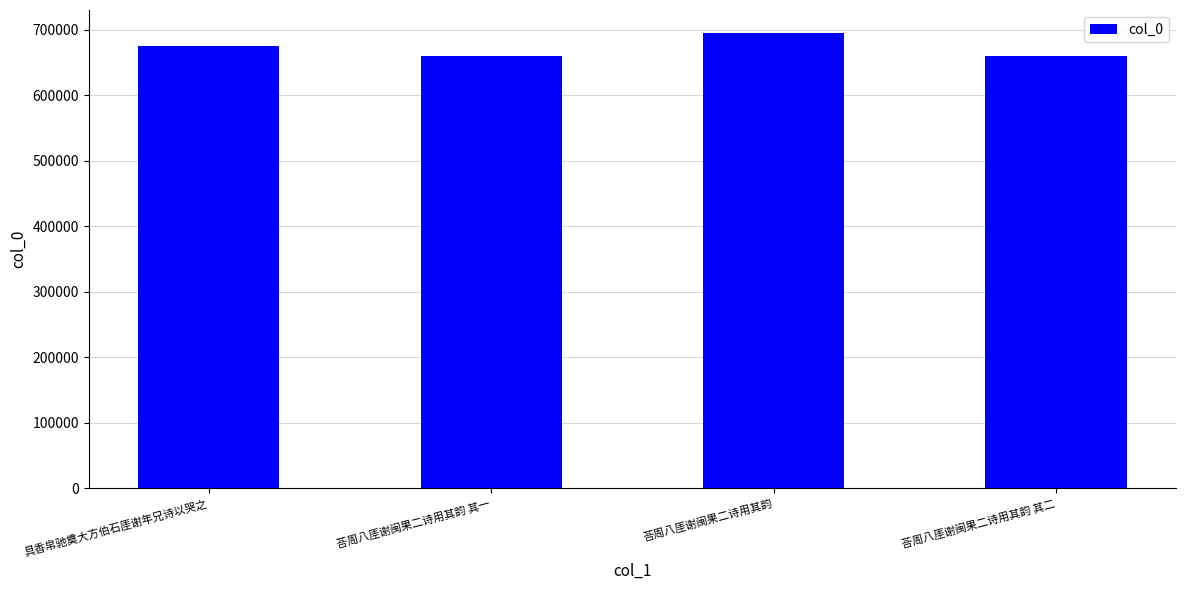

What value does the data have at 荅周八厓谢闽果二诗用其韵?

695484